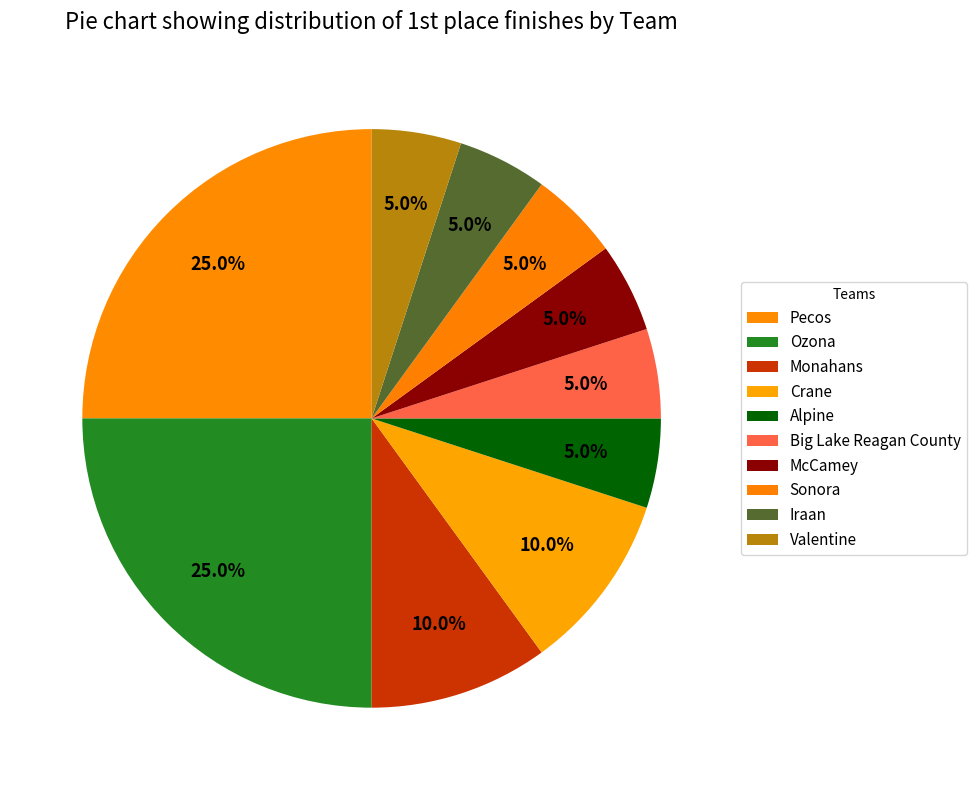

To the nearest percent, what is the average slice percentage?

10%